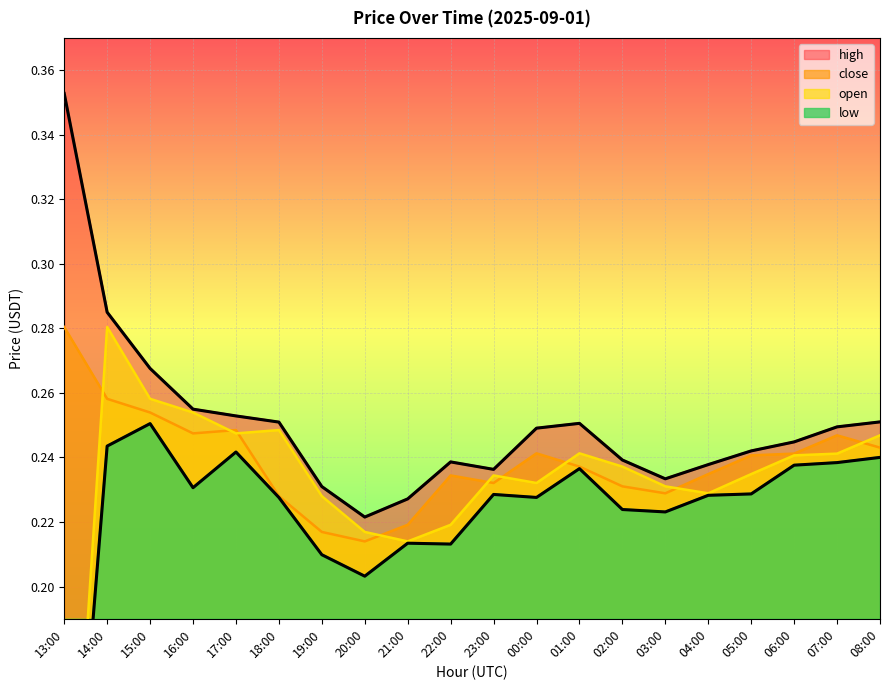

List the series in order of their overall mean, highest first.

high, close, open, low